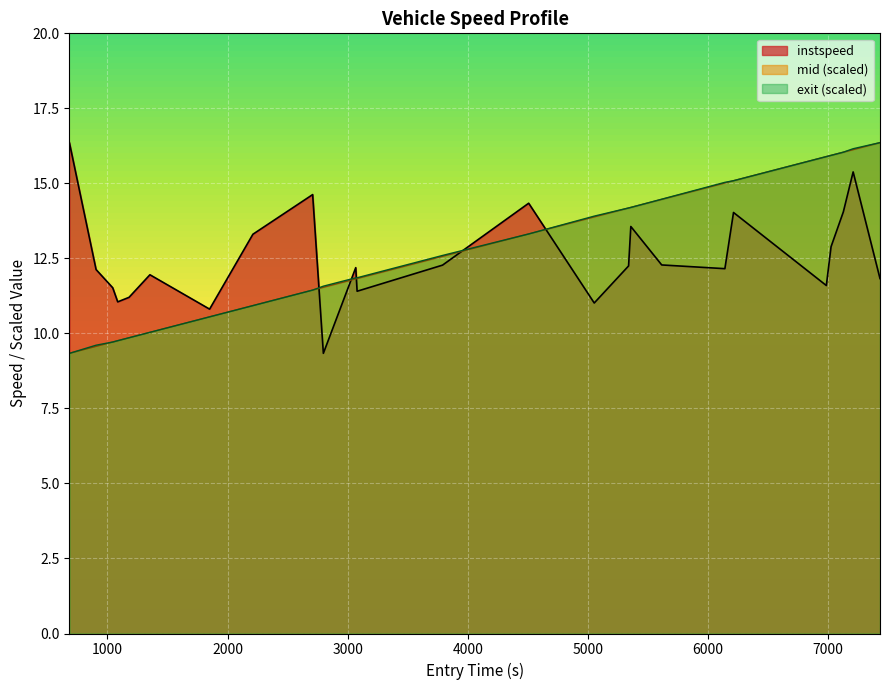

Rank the series at 5339.62228395182 from highest to lowest value.

mid, entry, instspeed